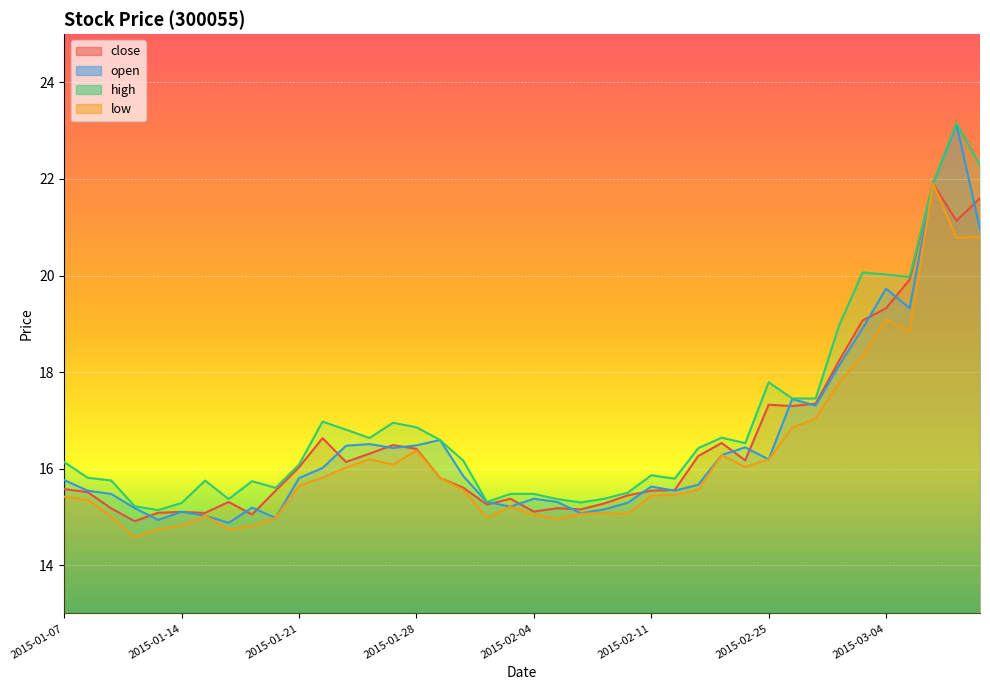

What is the difference between the maximum and minimum values in the close series?

7.0